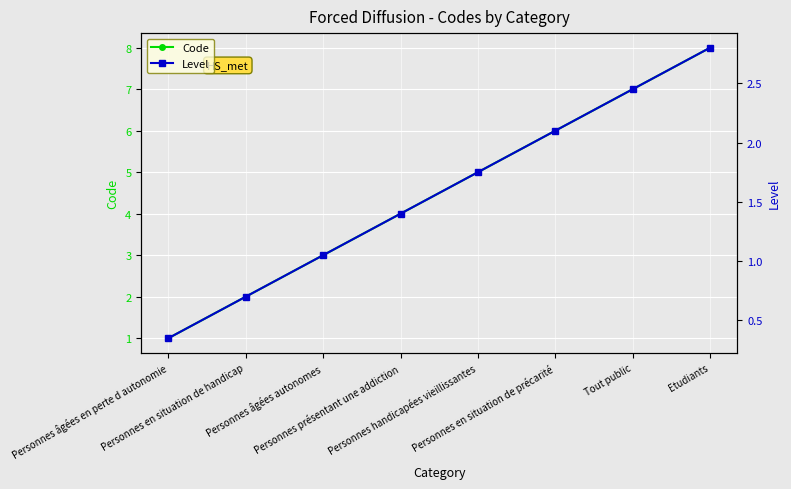

At which category is the sum across all series the highest?

Etudiants